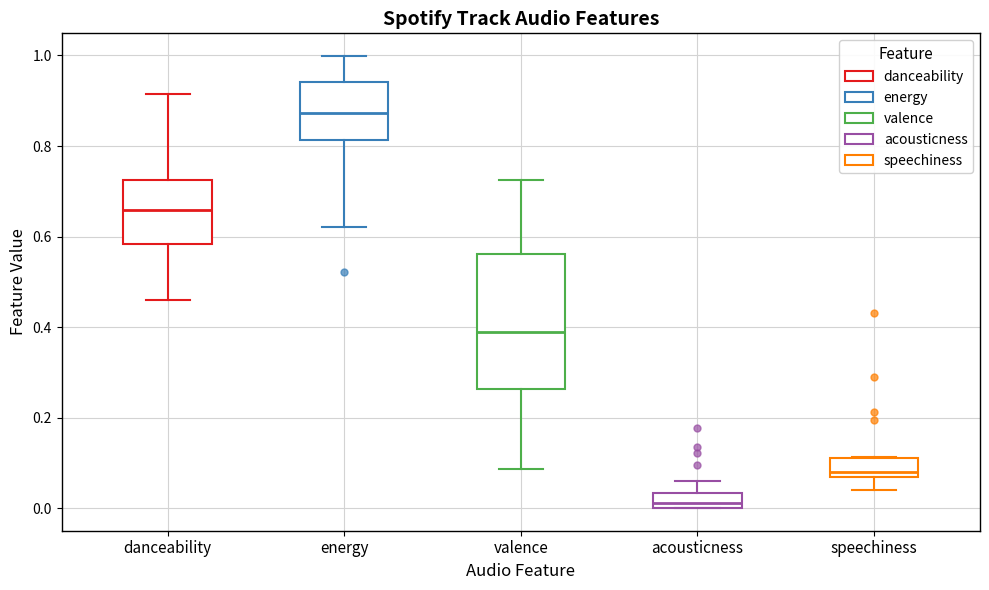

Which box's median line is the highest?

energy